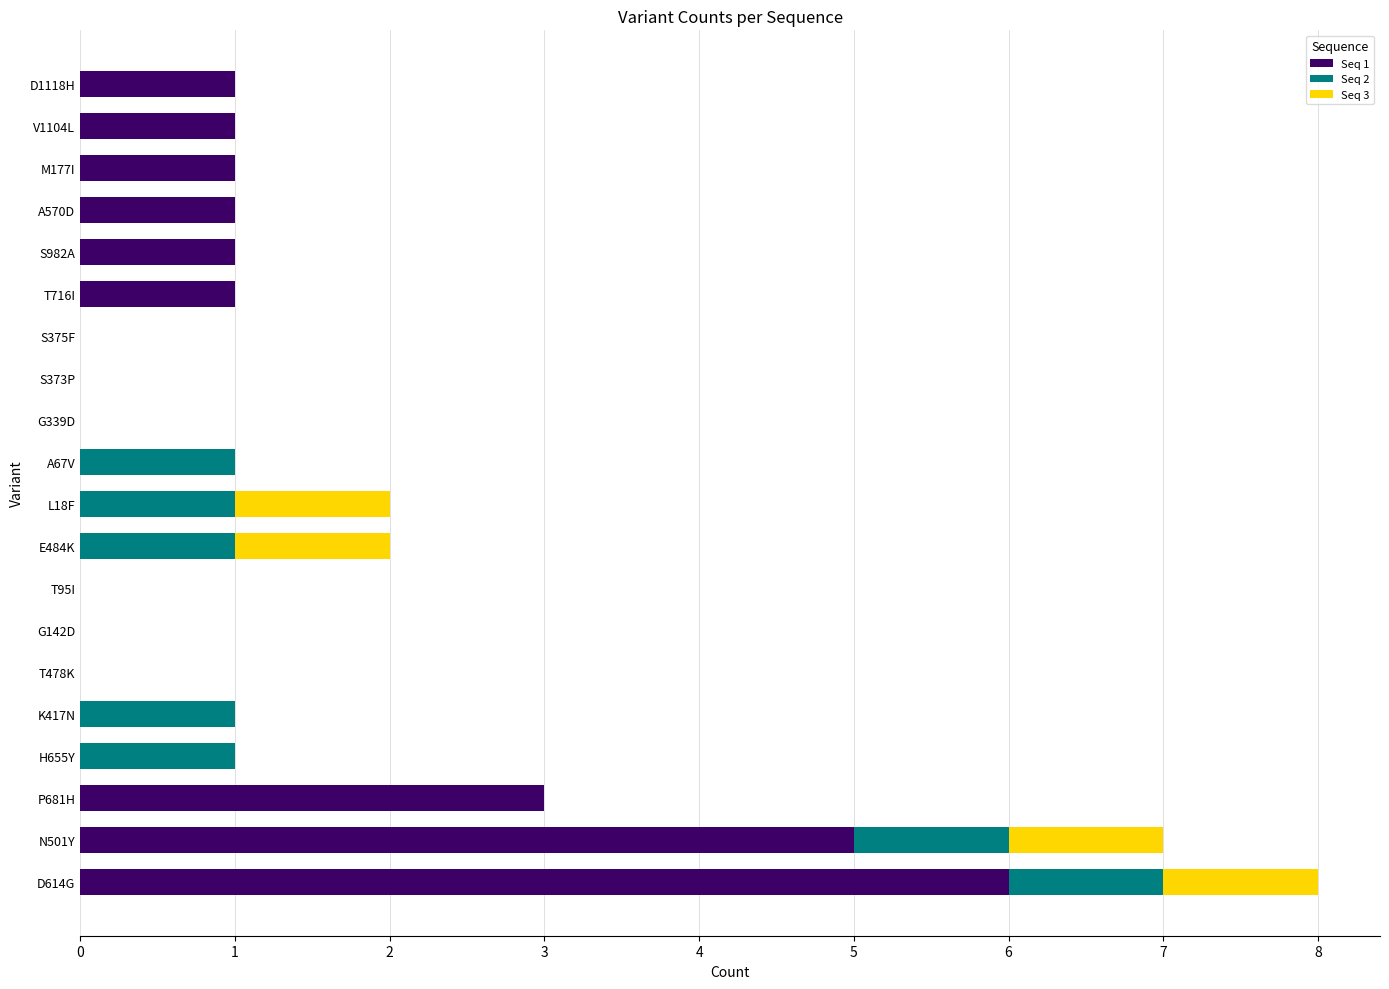

At which category is the sum across all series the highest?

D614G